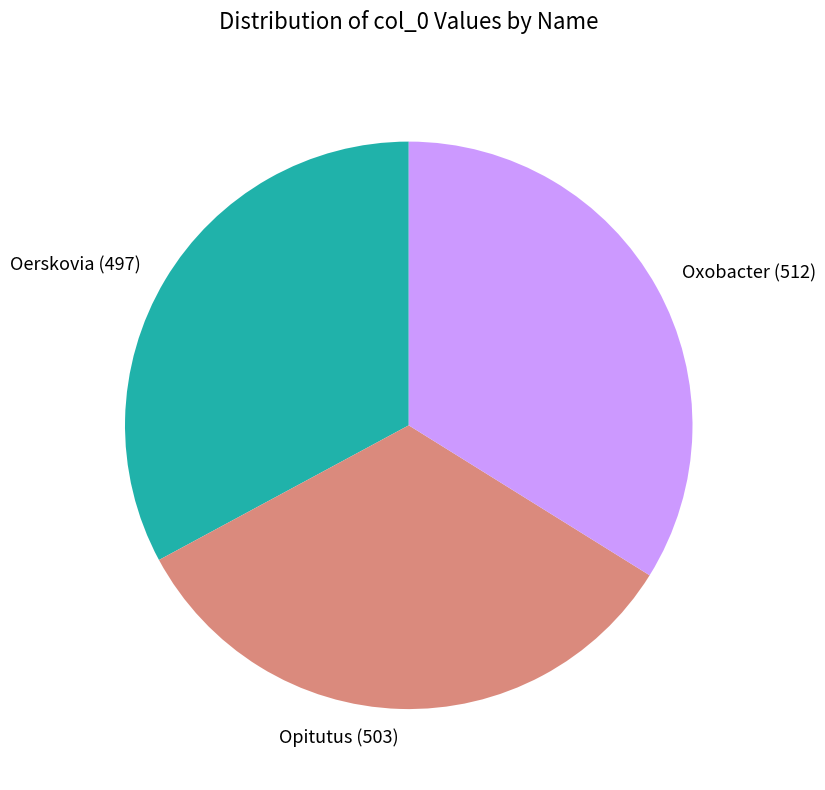

The Oxobacter slice represents 28% of the pie. True or false?

False